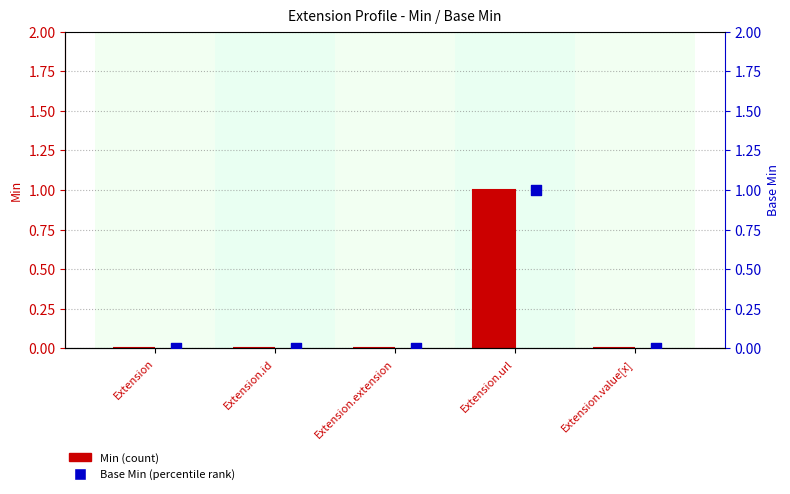

At how many categories does at least one series exceed 0?

1